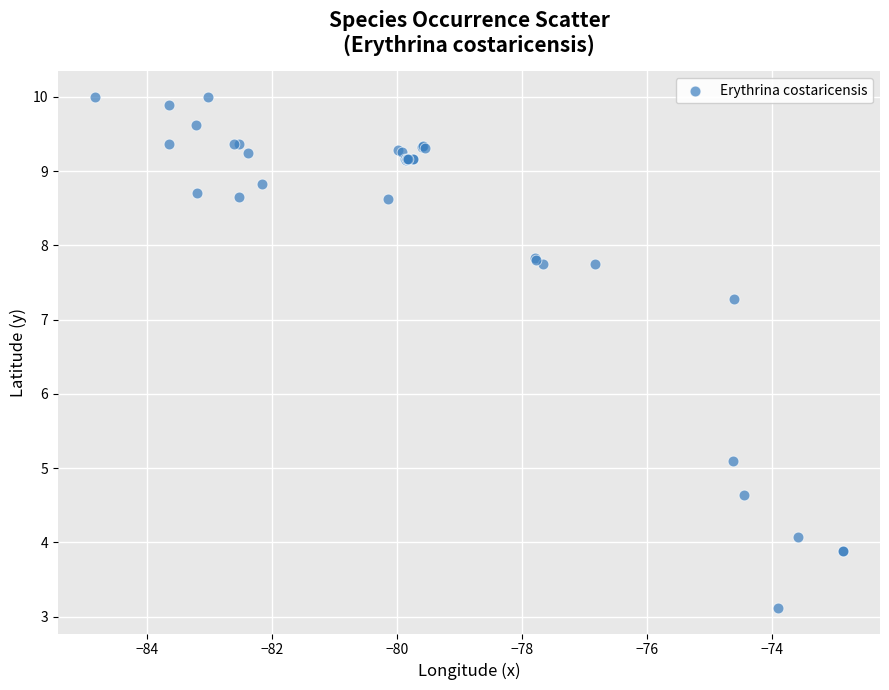

What Y value in the scatter plot is closest to 6?

5.1